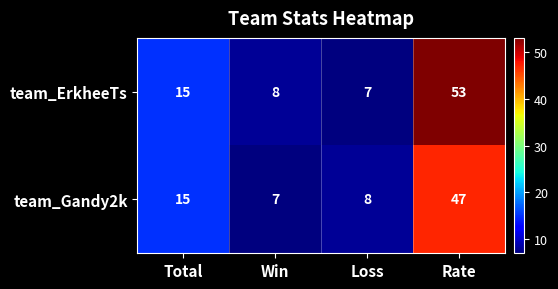

Which series has the largest total across all categories?

team_ErkheeTs